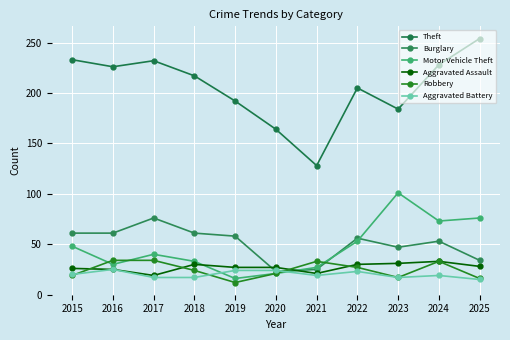

What is the difference between the second highest and second lowest values in the Theft series?

69